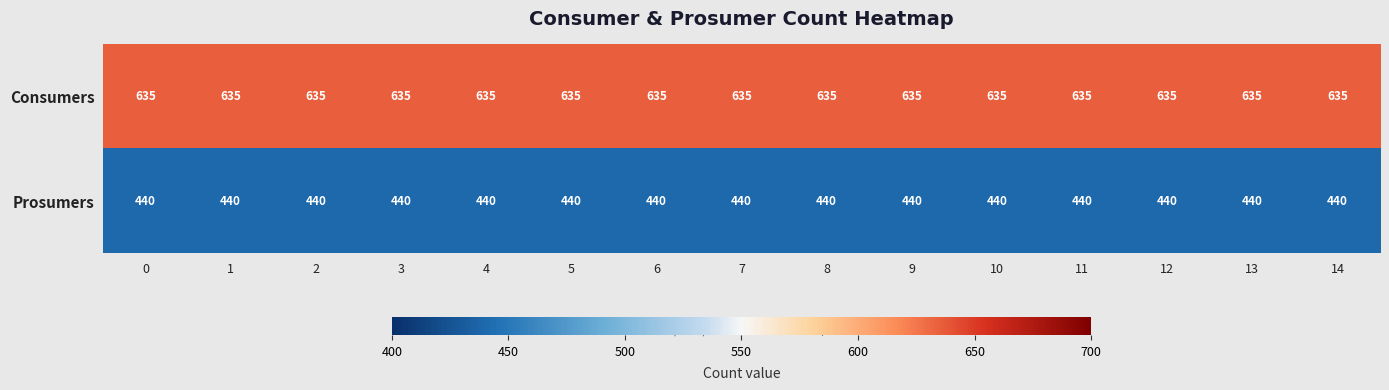

List the series in order of their overall mean, highest first.

Consumers, Prosumers